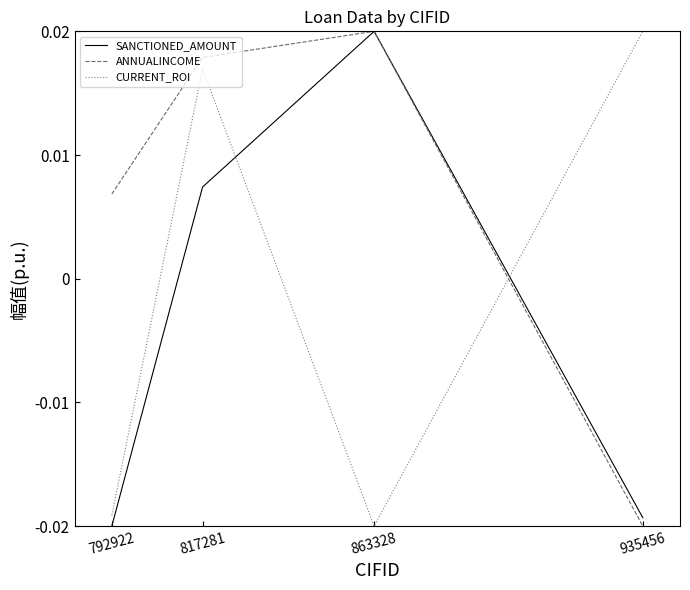

Rank the categories by ANNUALINCOME value from lowest to highest.

935456, 792922, 817281, 863328